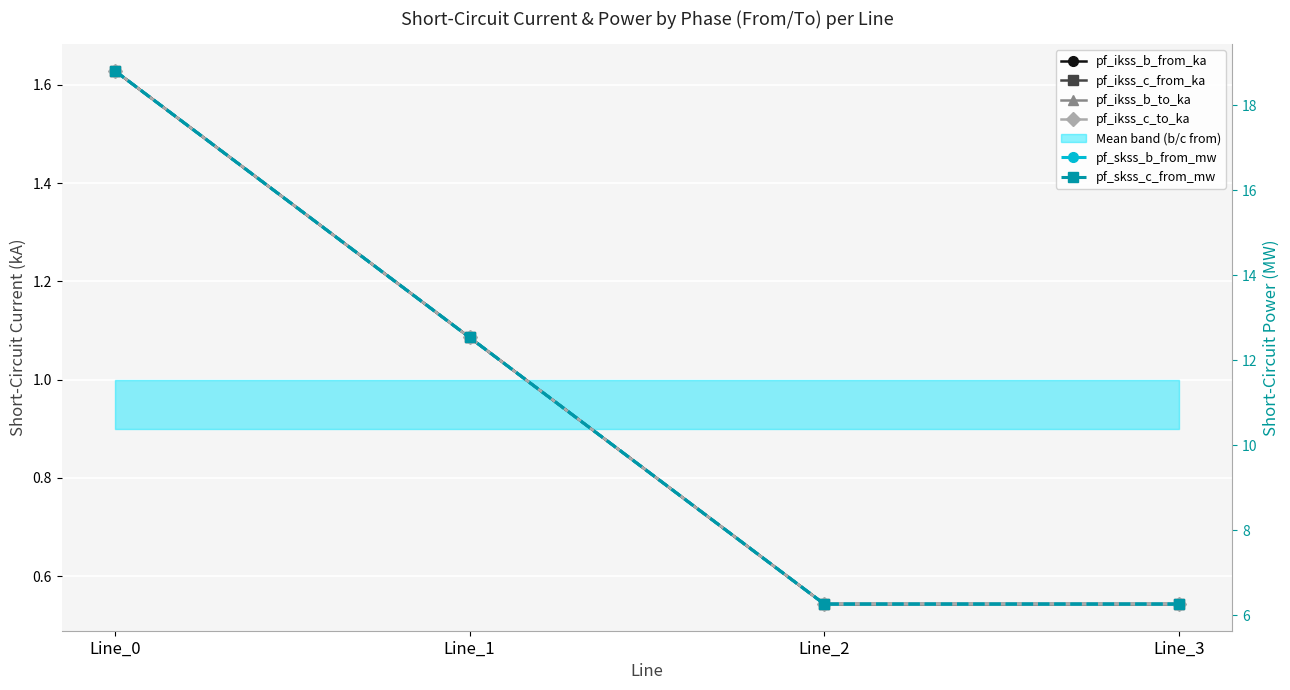

Reading right to left, what are all the values shown in this chart?

pf_ikss_b_from_ka: Line_3=0.5	Line_2=0.5	Line_1=1.1	Line_0=1.6
pf_ikss_c_from_ka: Line_3=0.5	Line_2=0.5	Line_1=1.1	Line_0=1.6
pf_ikss_b_to_ka: Line_3=0.5	Line_2=0.5	Line_1=1.1	Line_0=1.6
pf_ikss_c_to_ka: Line_3=0.5	Line_2=0.5	Line_1=1.1	Line_0=1.6
pf_skss_b_from_mw: Line_3=6.3	Line_2=6.3	Line_1=12.5	Line_0=18.8
pf_skss_c_from_mw: Line_3=6.3	Line_2=6.3	Line_1=12.5	Line_0=18.8